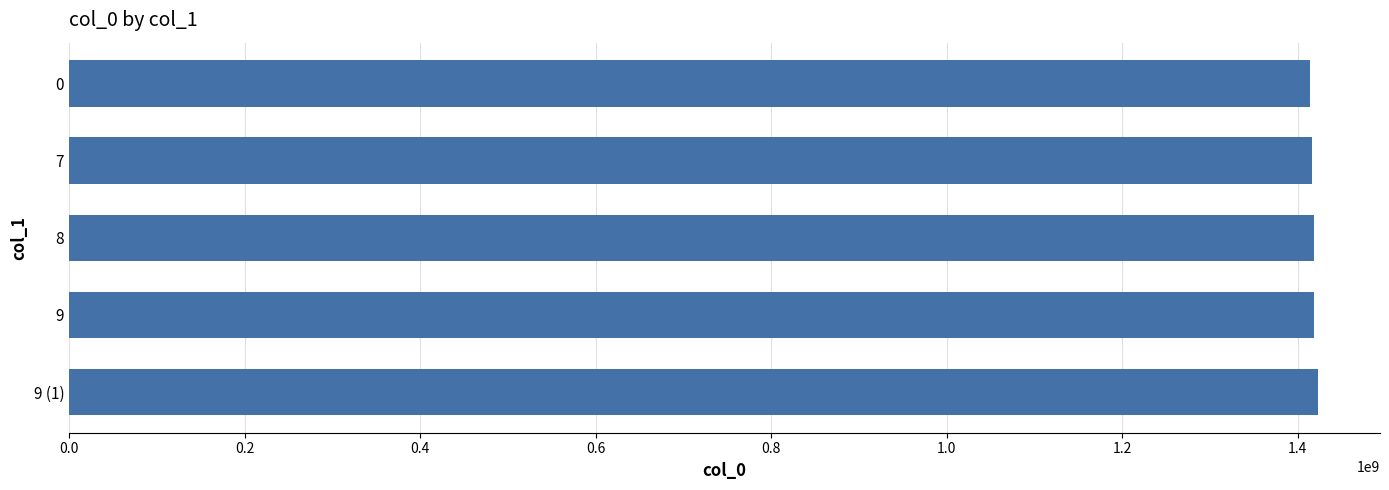

What is the value of the 2nd bar from the top?

1416341755